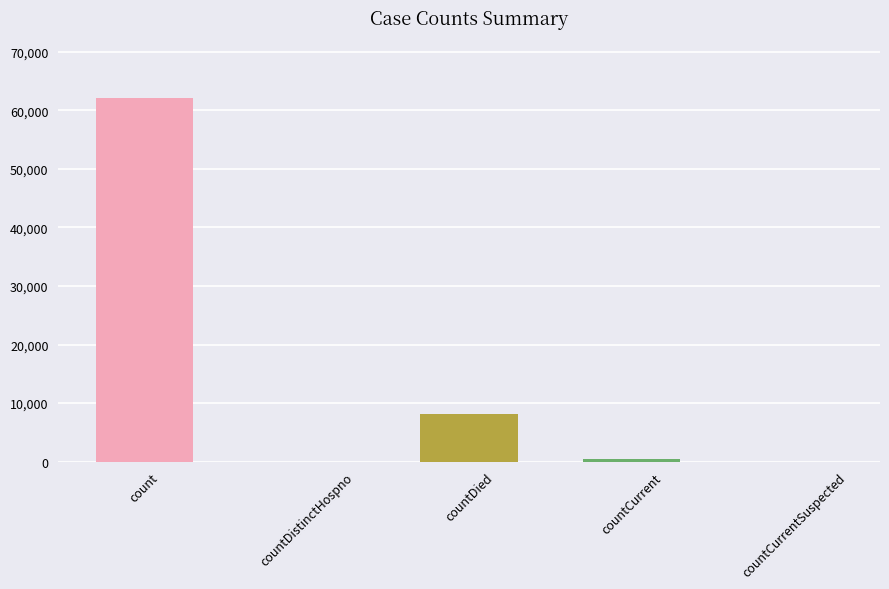

Does the chart contain stacked bars?

No